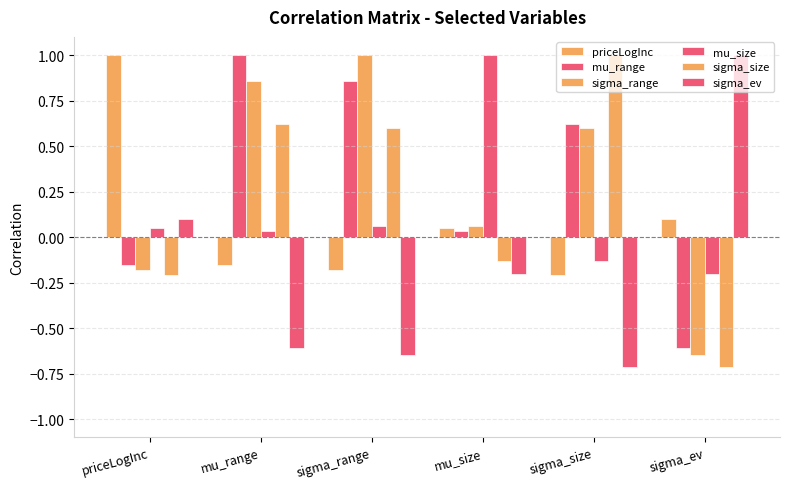

How many groups of bars are there?

6